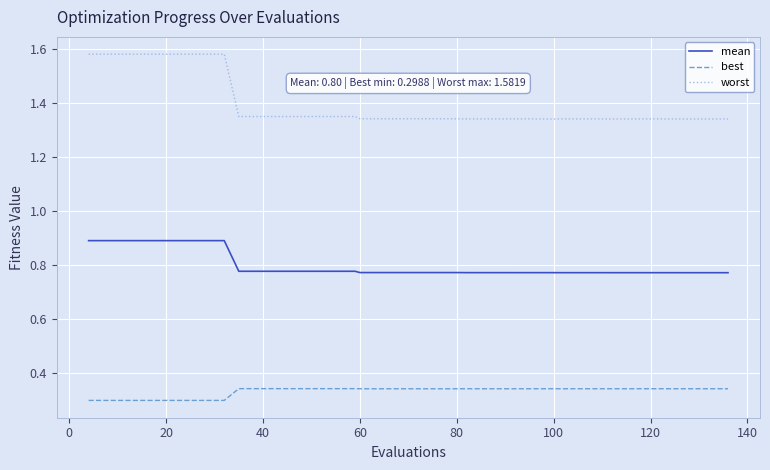

Rank the series by their average value, from lowest to highest.

best, mean, worst